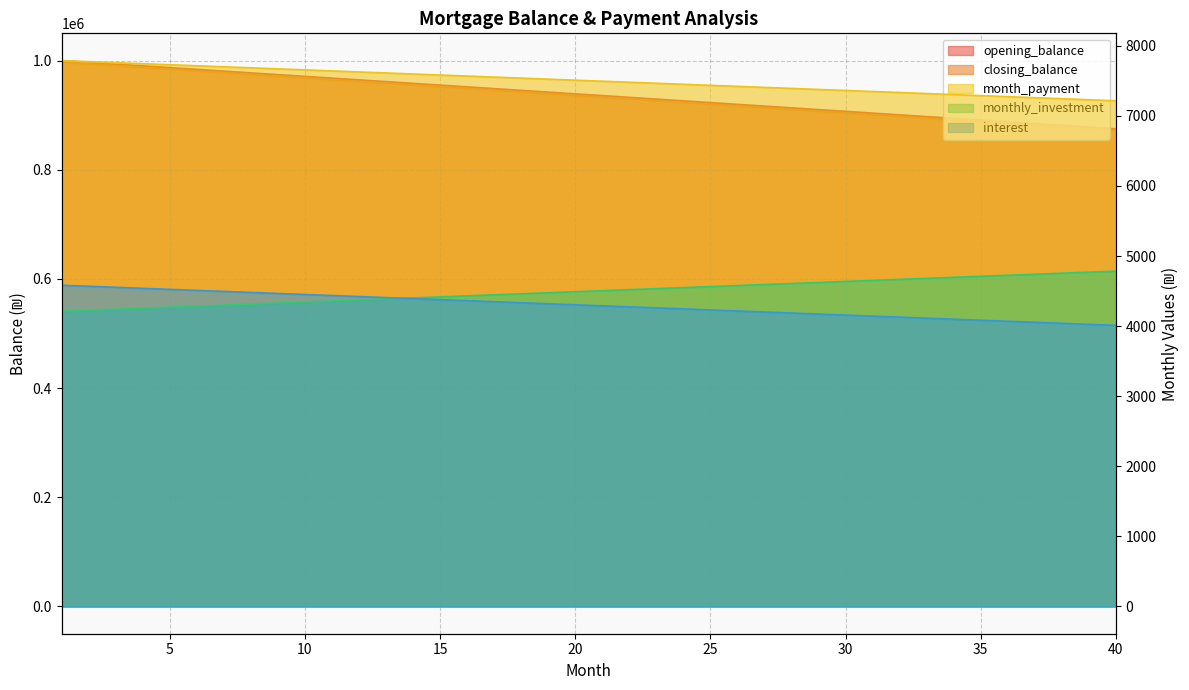

True or false: opening_balance and interest intersect in this chart.

False